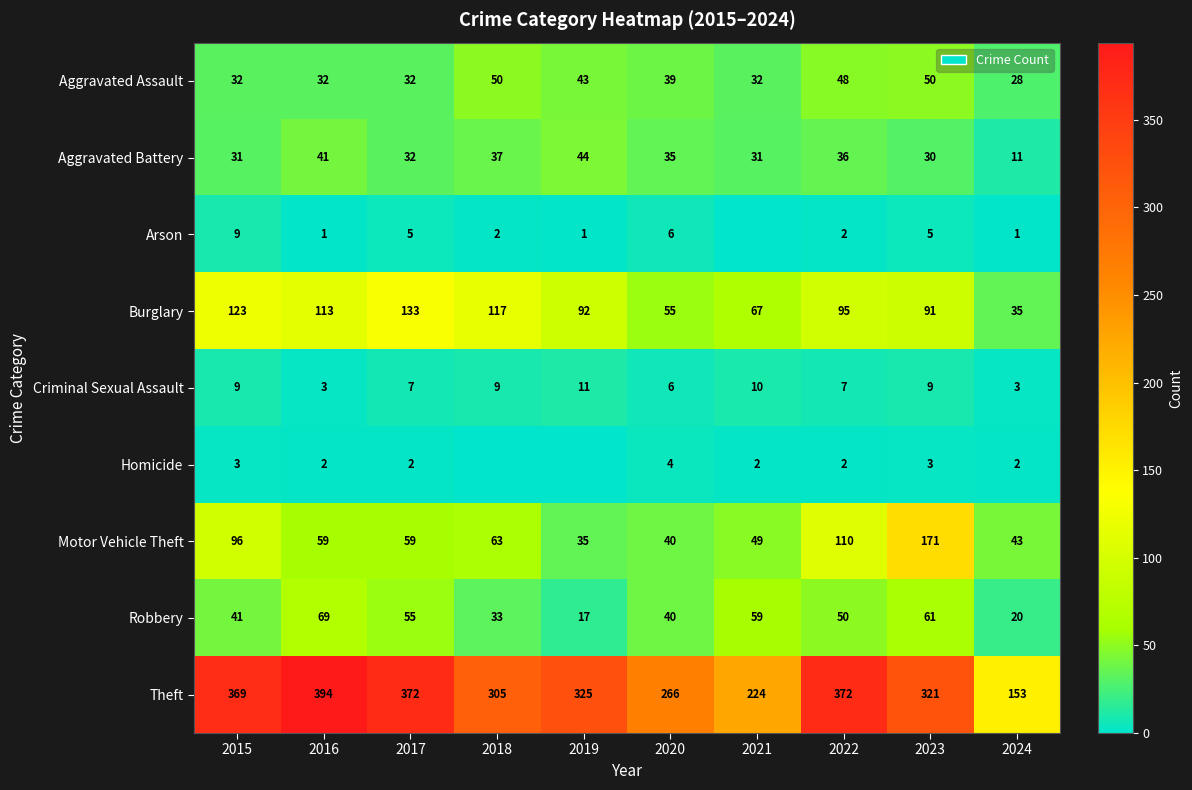

Is the value of Aggravated Battery at 2015 greater than the value of Theft at 2016?

No